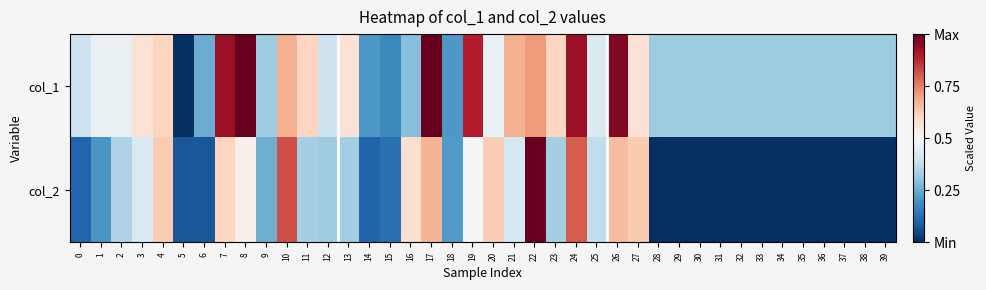

Reading left to right, transcribe all the data shown in this chart.

col_1: 0=0.4	1=0.5	2=0.5	3=0.6	4=0.6	5=0.0	6=0.2	7=0.9	8=1.0	9=0.3	10=0.7	11=0.6	12=0.4	13=0.6	14=0.2	15=0.2	16=0.3	17=1.0	18=0.2	19=0.9	20=0.5	21=0.7	22=0.7	23=0.6	24=0.9	25=0.4	26=1.0	27=0.6	28=0.3	29=0.3	30=0.3	31=0.3	32=0.3	33=0.3	34=0.3	35=0.3	36=0.3	37=0.3	38=0.3	39=0.3
col_2: 0=0.1	1=0.2	2=0.3	3=0.4	4=0.6	5=0.1	6=0.1	7=0.6	8=0.5	9=0.3	10=0.8	11=0.3	12=0.3	13=0.3	14=0.1	15=0.1	16=0.6	17=0.7	18=0.2	19=0.5	20=0.6	21=0.4	22=1.0	23=0.3	24=0.8	25=0.4	26=0.7	27=0.6	28=0.0	29=0.0	30=0.0	31=0.0	32=0.0	33=0.0	34=0.0	35=0.0	36=0.0	37=0.0	38=0.0	39=0.0